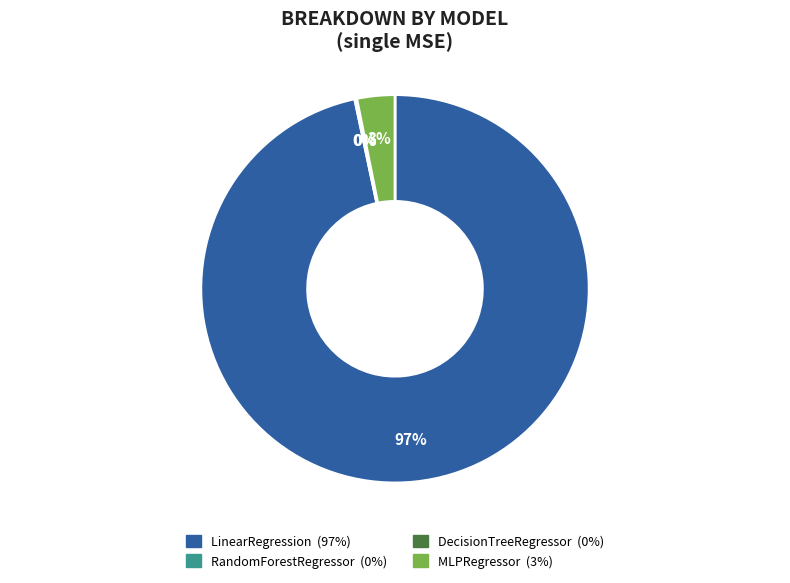

True or false: LinearRegression accounts for 85% of the total.

False